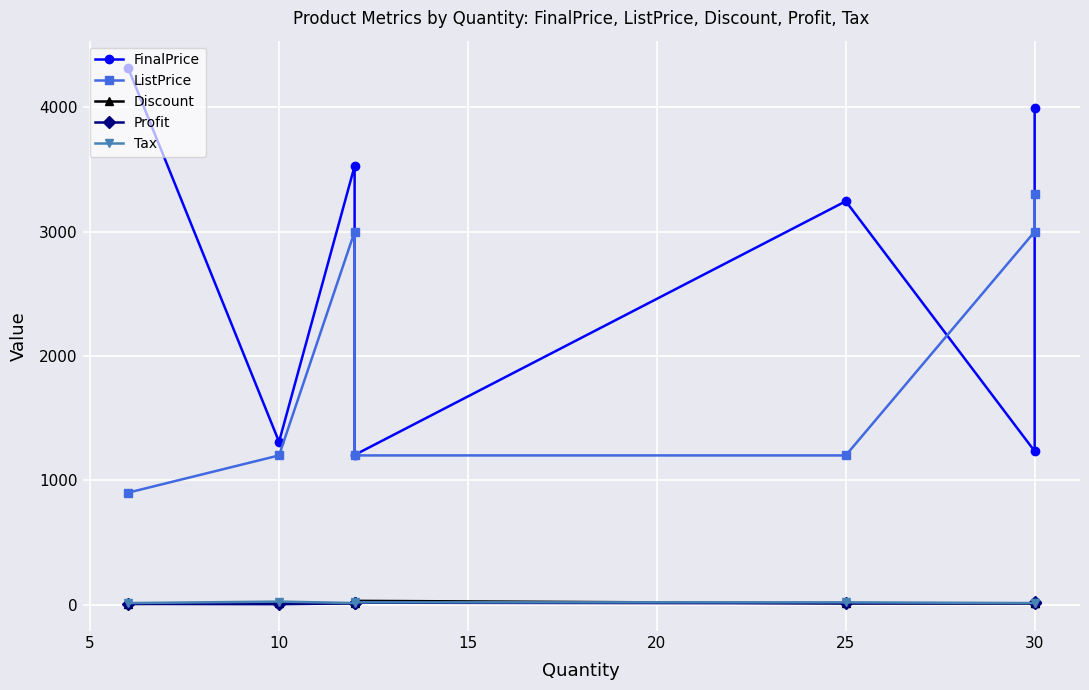

What is the difference between the maximum and minimum values in the FinalPrice series?

3117.4